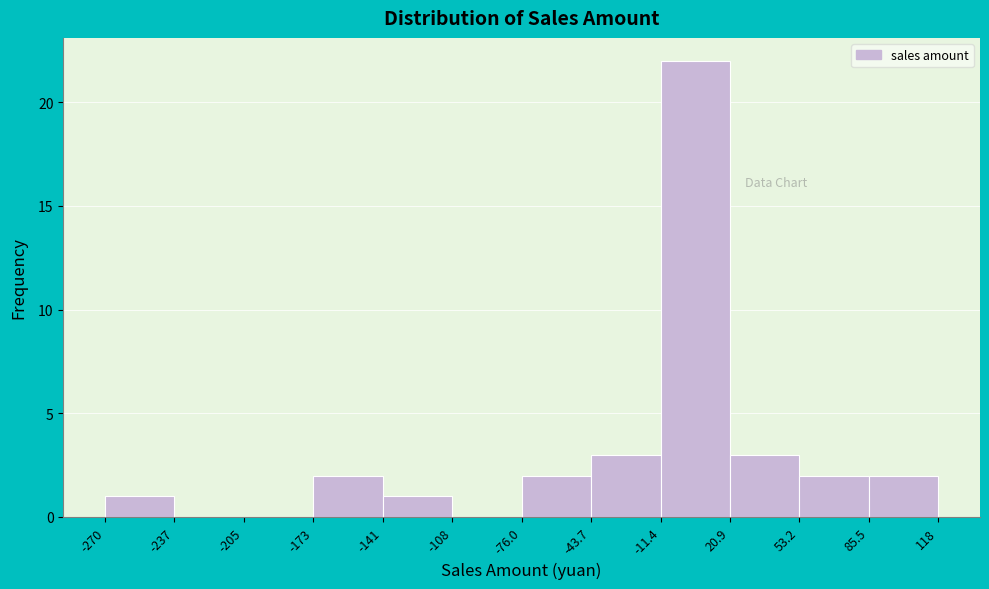

Which range on the x-axis has the tallest bar?

-11.4 to 20.9